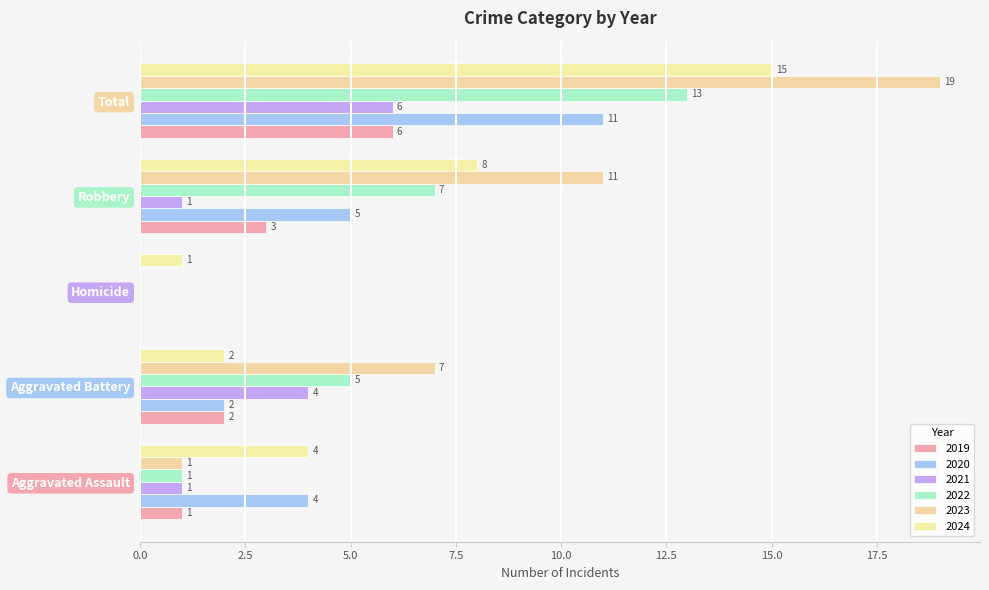

How many distinct data groups are displayed?

6